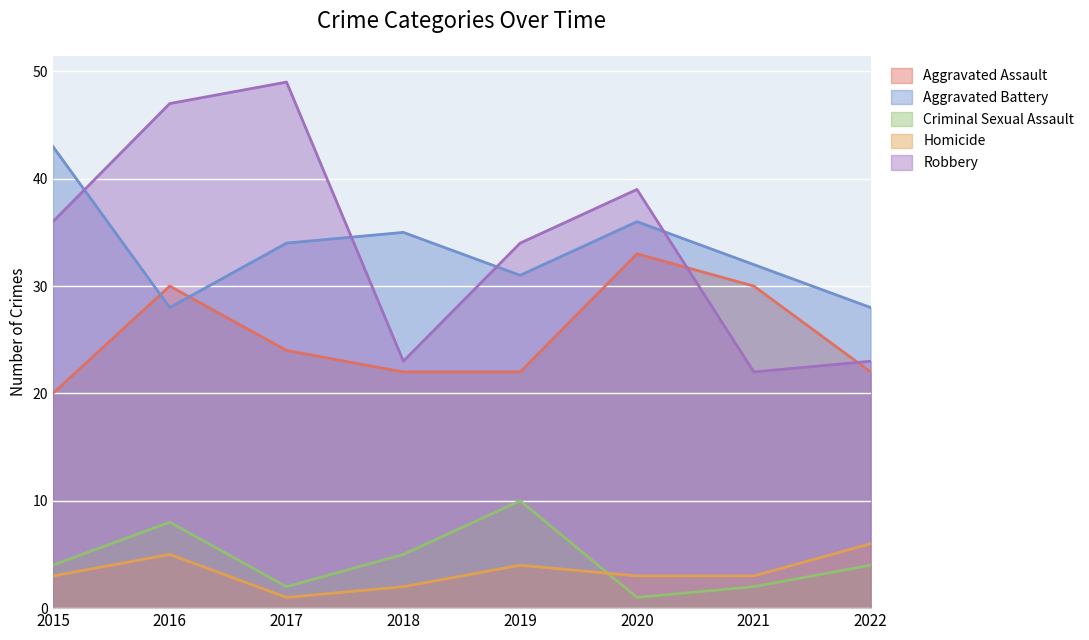

At which category is the sum across all series the highest?

2016